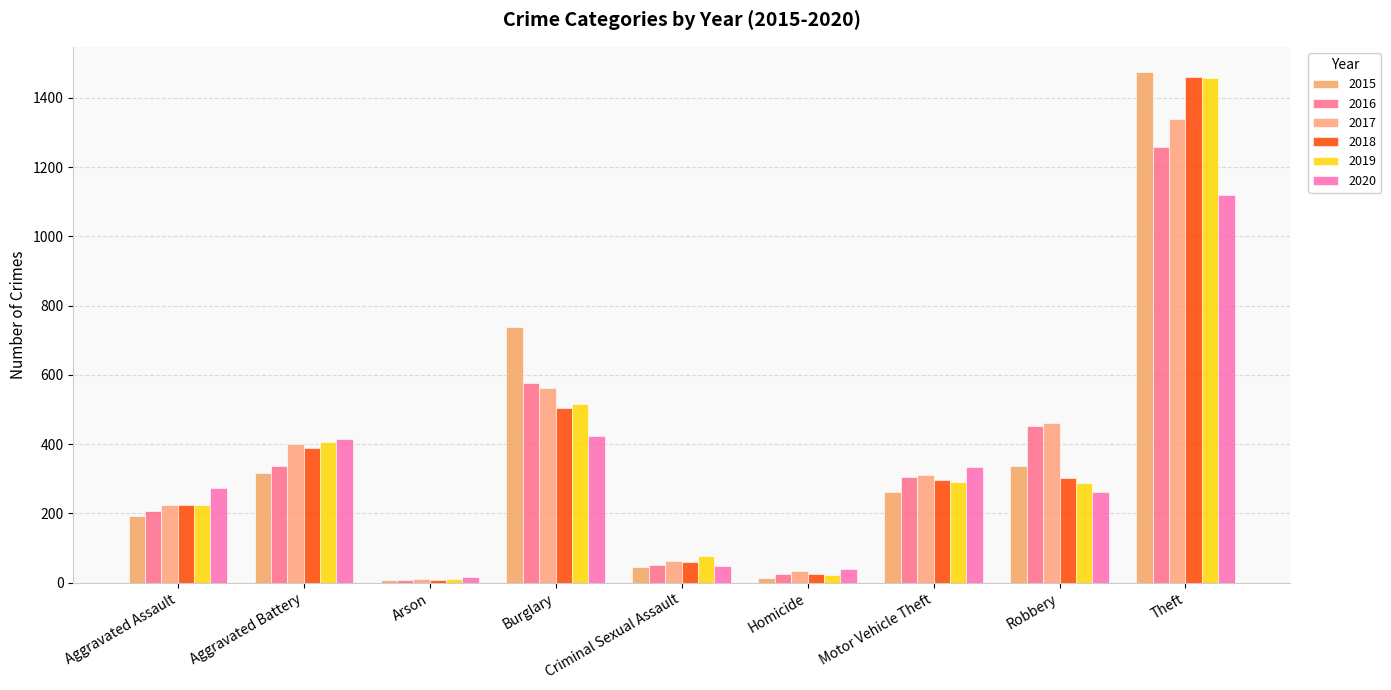

How many bars are there in total?

54